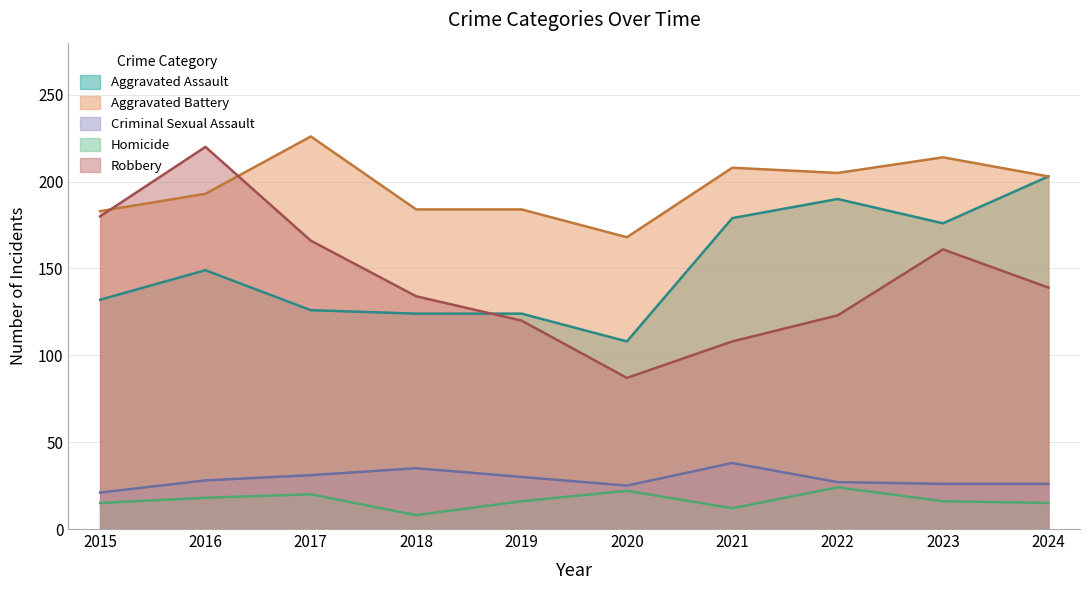

How many data points in Robbery are less than 139?

5